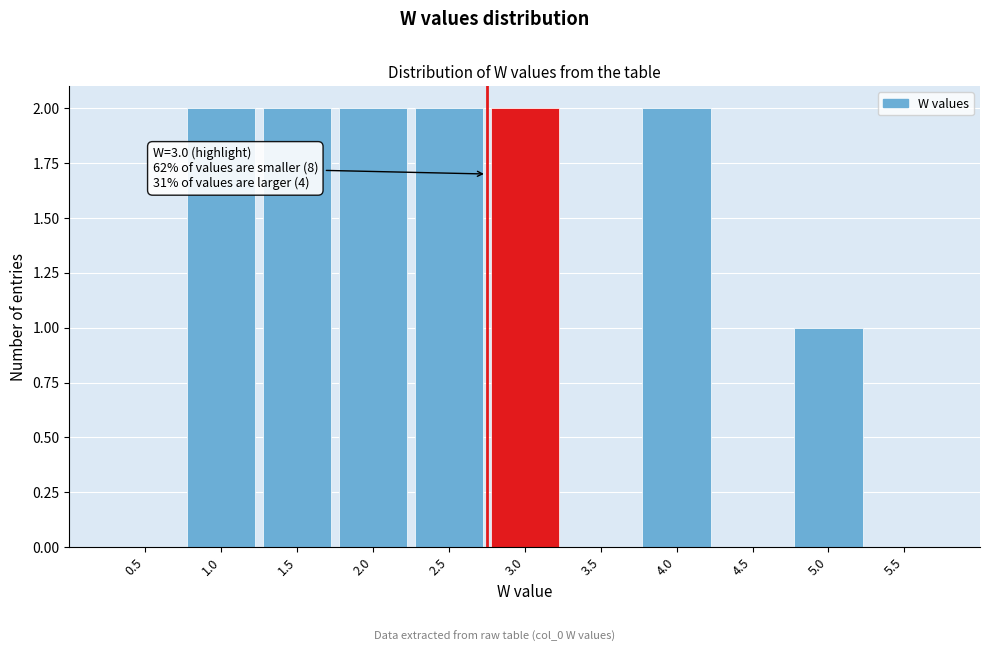

Reading right to left, list all the values displayed in this chart.

5.5=0	5.0=1	4.5=0	4.0=2	3.5=0	3.0=2	2.5=2	2.0=2	1.5=2	1.0=2	0.5=0